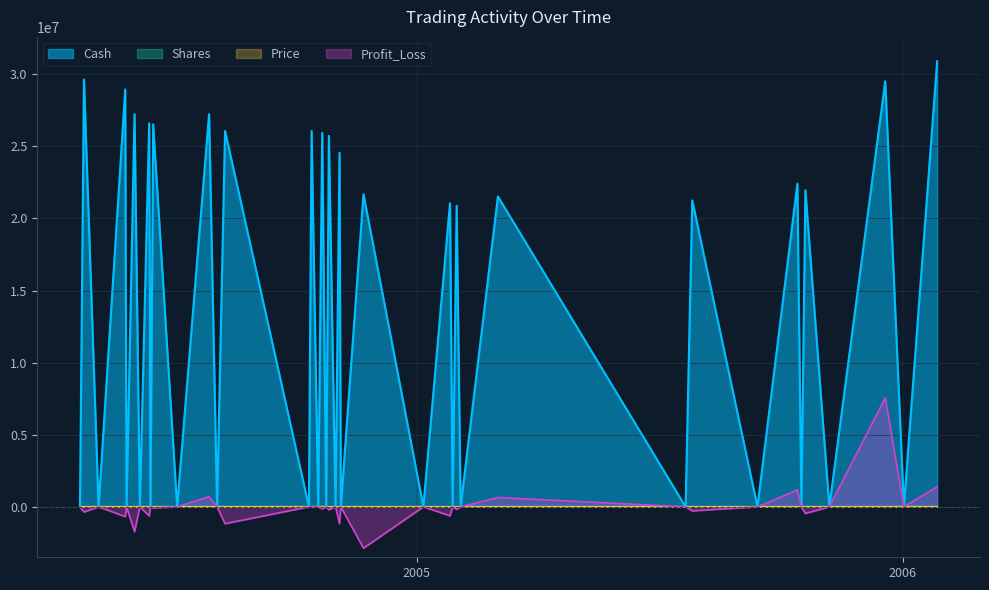

Which series has the largest total across all categories?

Cash